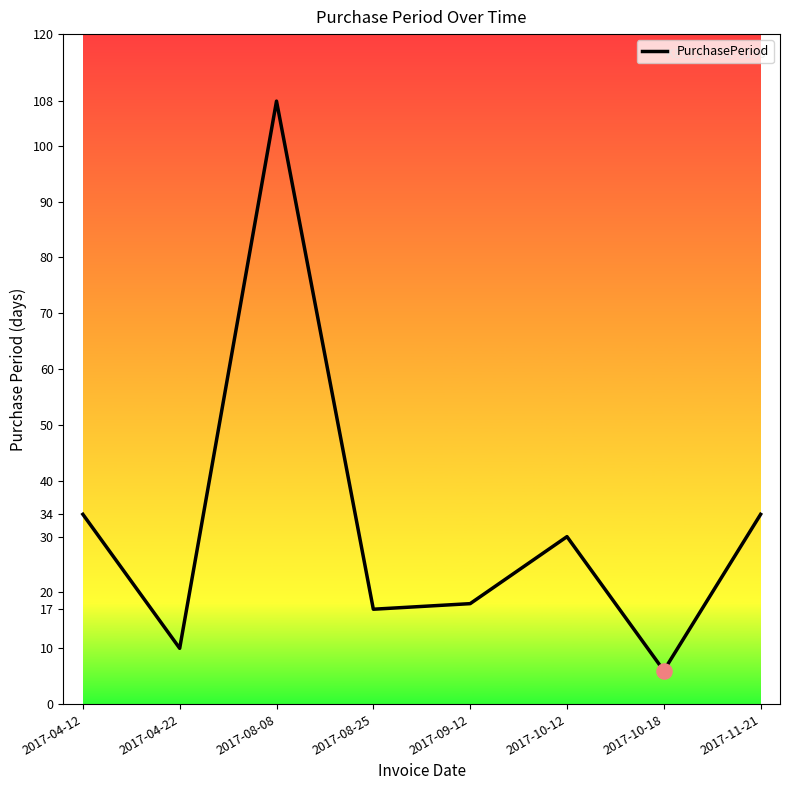

Which has a higher value, 2017-04-22 or 2017-08-08?

2017-08-08